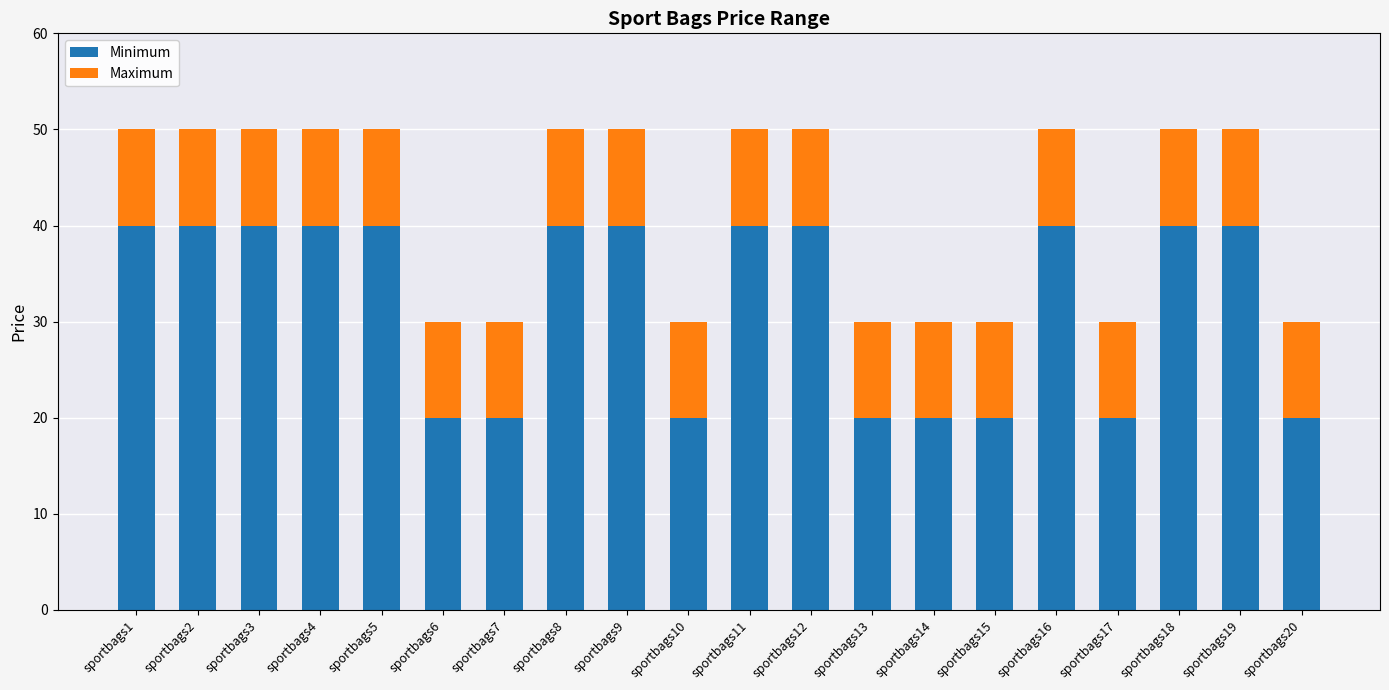

The value of Minimum at sportbags10 is 30. True or false?

False